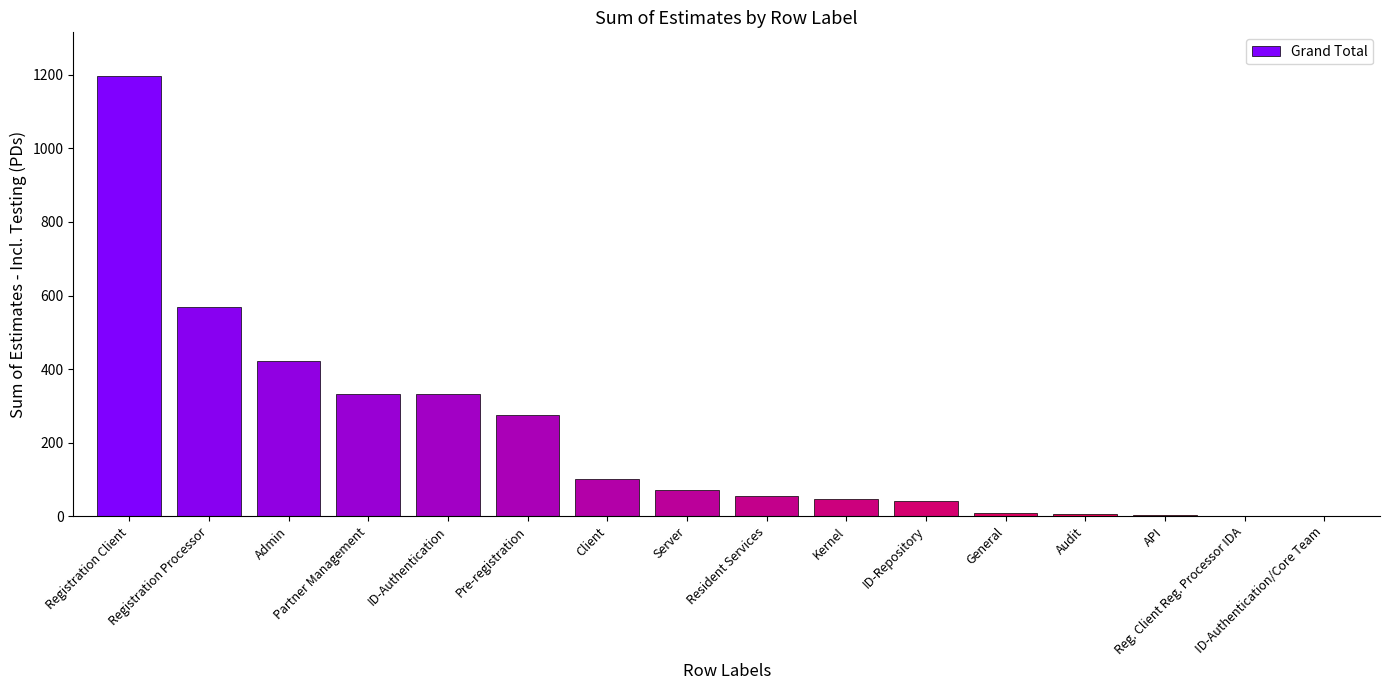

What is the greatest value displayed?

1196.0